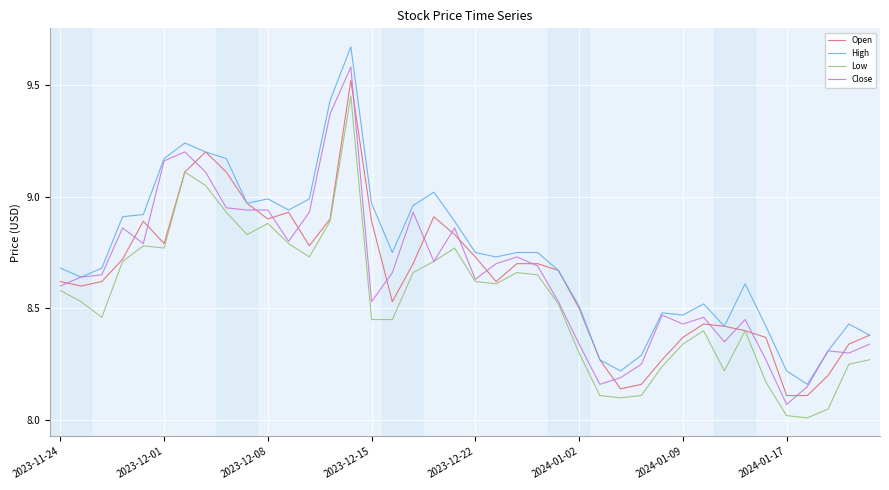

True or false: High and Low cross at least once.

False